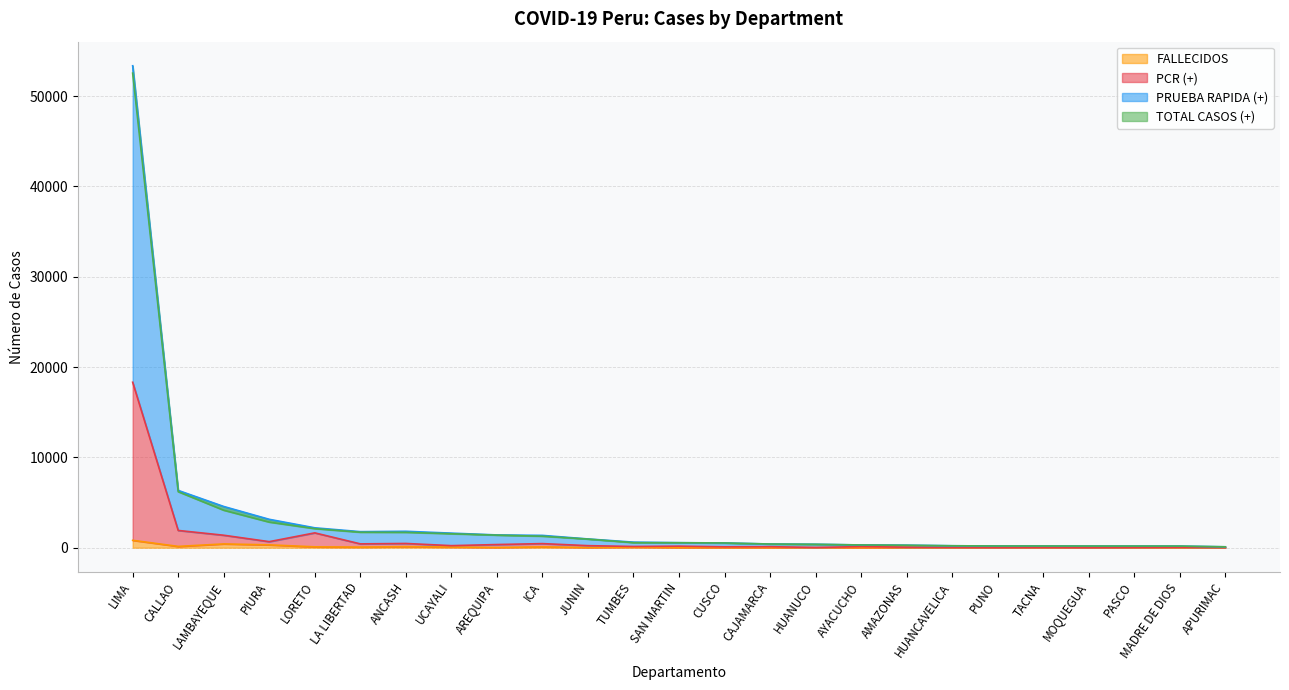

Where is the first local maximum for FALLECIDOS?

LAMBAYEQUE